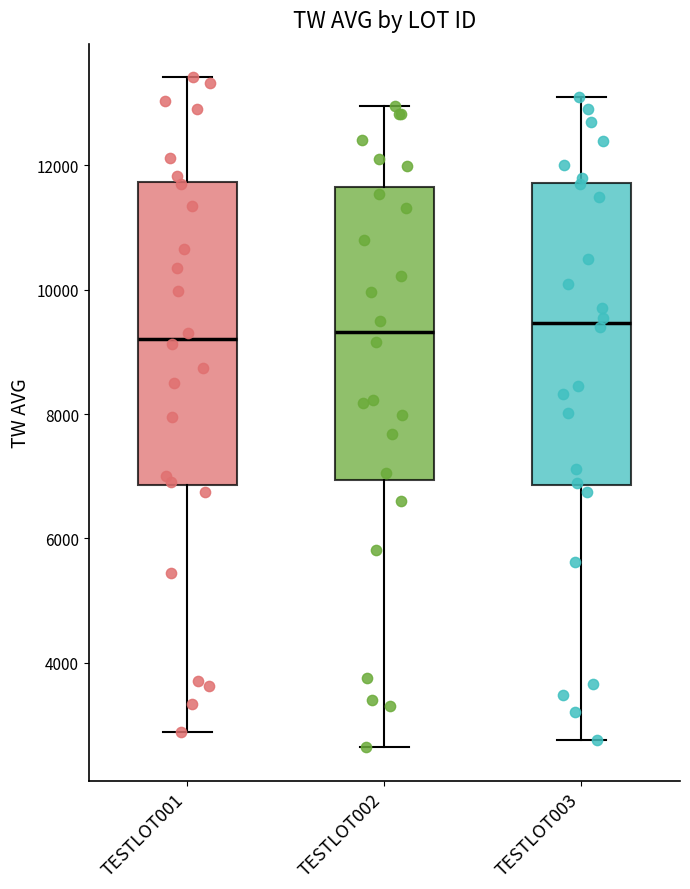

Where does the median line of the box for TESTLOT002 sit on the y-axis? The values are not printed on the chart, so give them approximately, as read against the axis.

9400